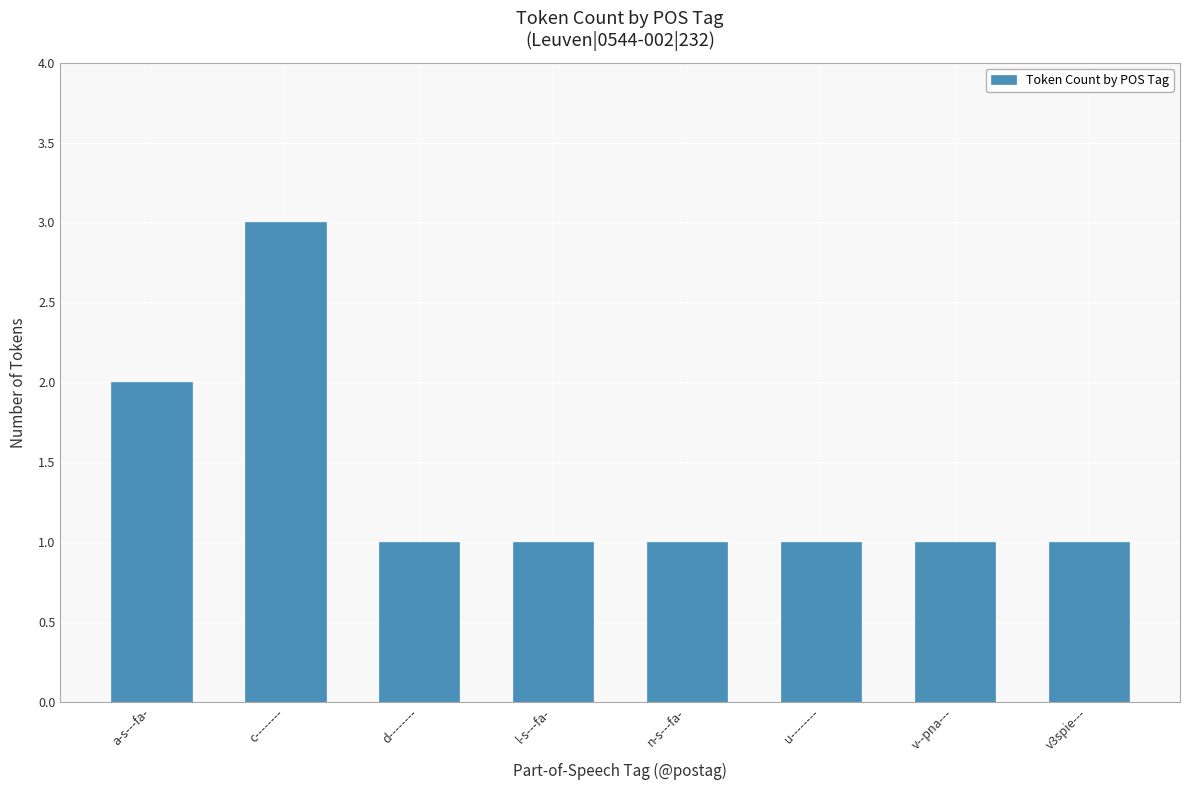

What is the change in value from a-s---fa- to v3spie---?

-1